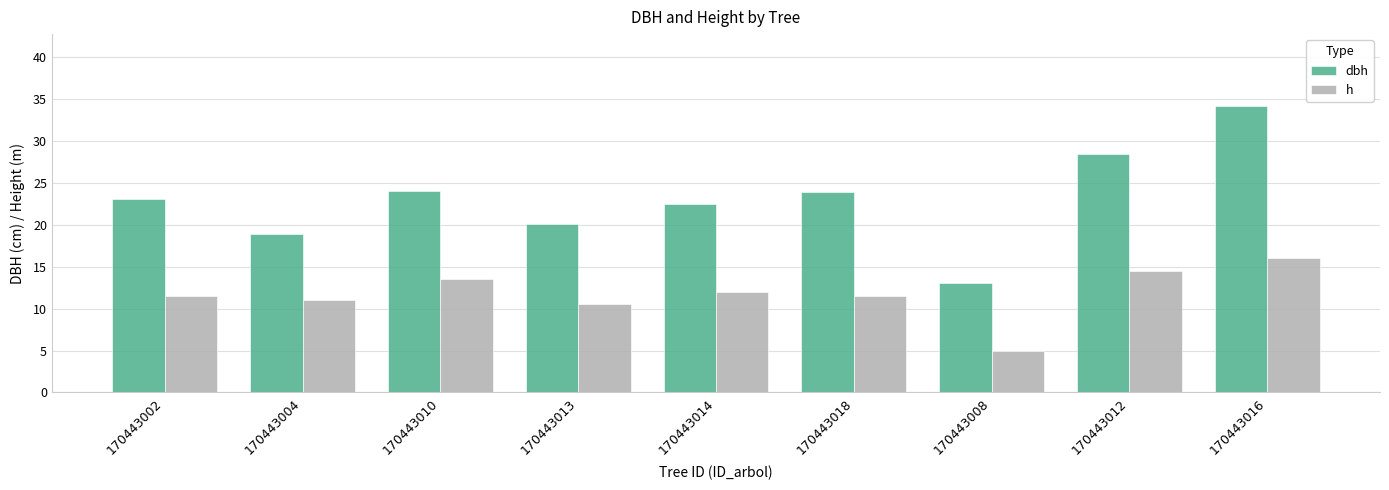

Between 170443004 and 170443008, which series saw the biggest shift?

h